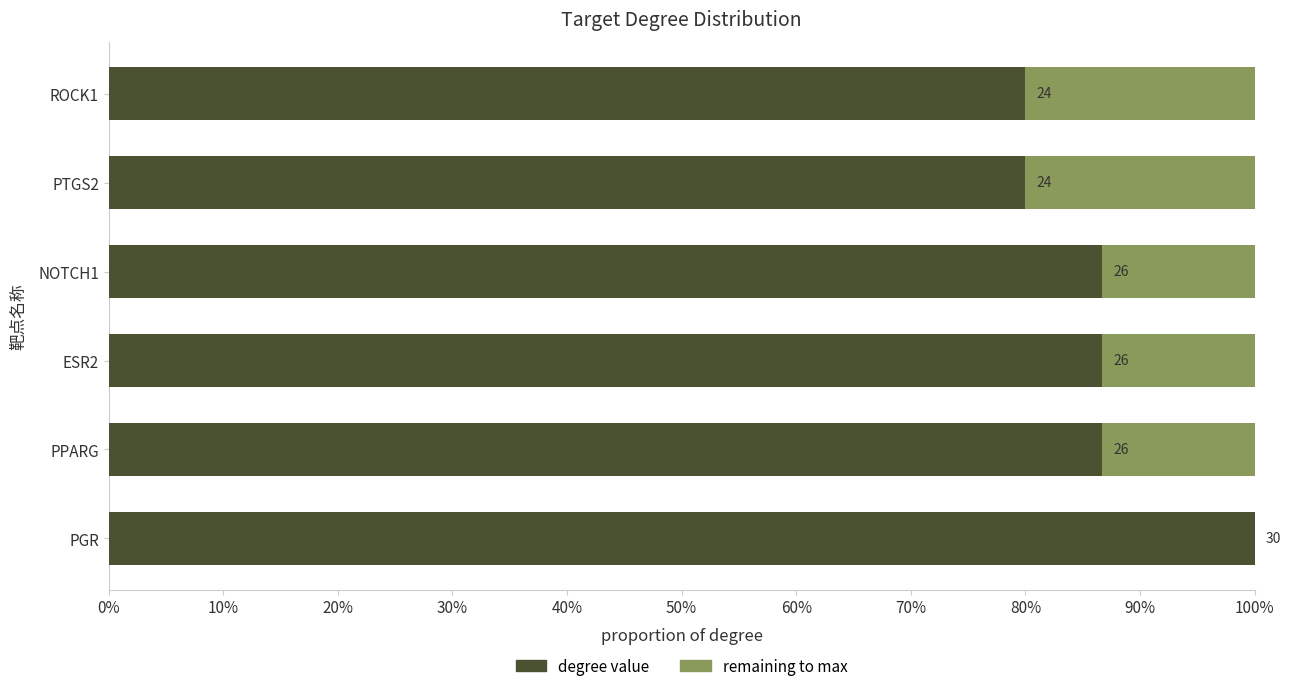

What is the value of the remaining to max bar at the 2nd from the left?

4